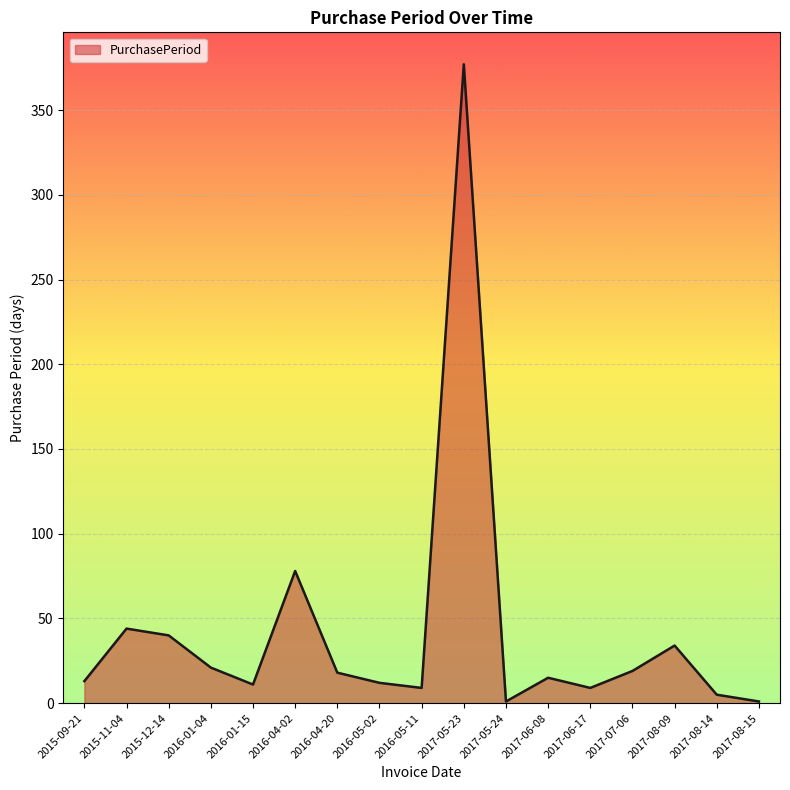

At which category does the chart reach its peak across all series?

2017-05-23